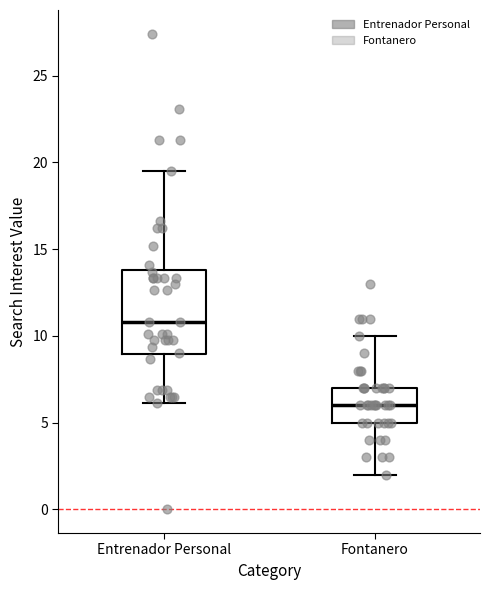

Comparing the boxes themselves (not the whiskers), which one is the tallest?

Entrenador Personal